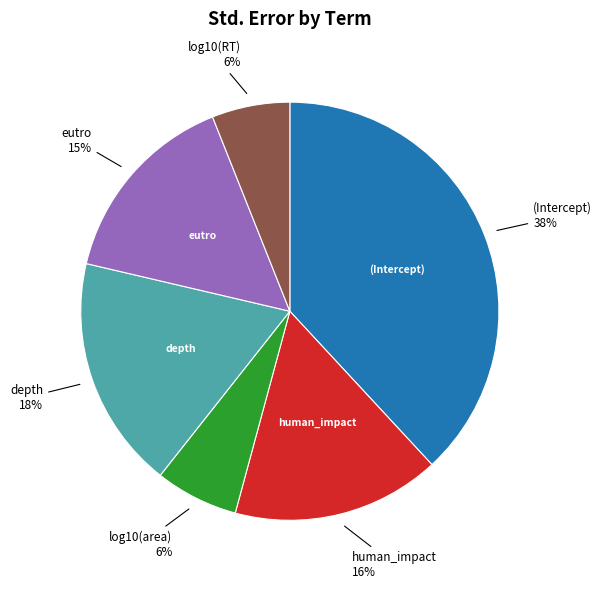

To the nearest percent, what is the difference between the largest and smallest slice percentages?

32%